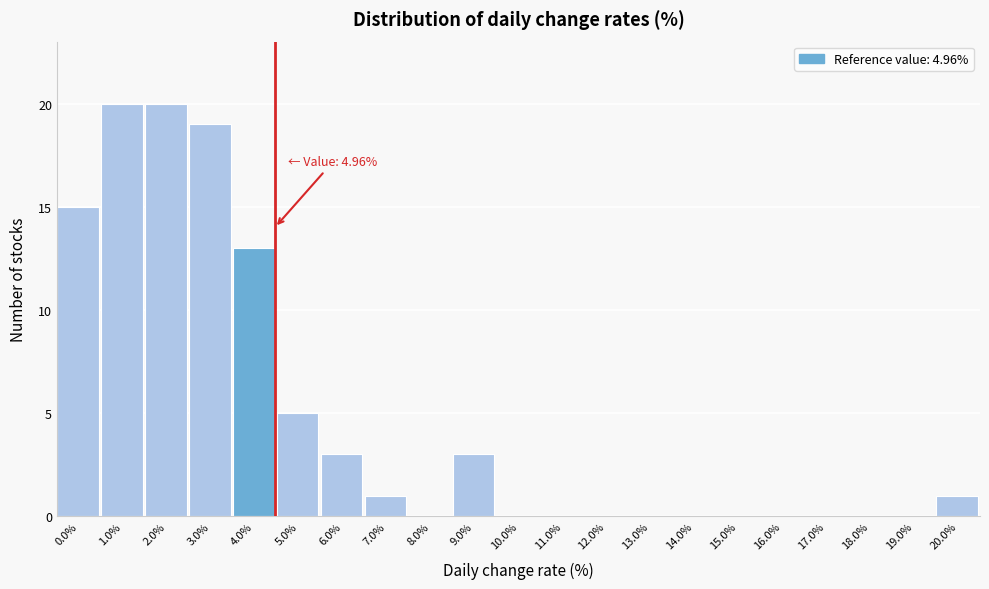

Reading right to left, what are all the values shown in this chart?

20.0%=1	19.0%=0	18.0%=0	17.0%=0	16.0%=0	15.0%=0	14.0%=0	13.0%=0	12.0%=0	11.0%=0	10.0%=0	9.0%=3	8.0%=0	7.0%=1	6.0%=3	5.0%=5	4.0%=13	3.0%=19	2.0%=20	1.0%=20	0.0%=15